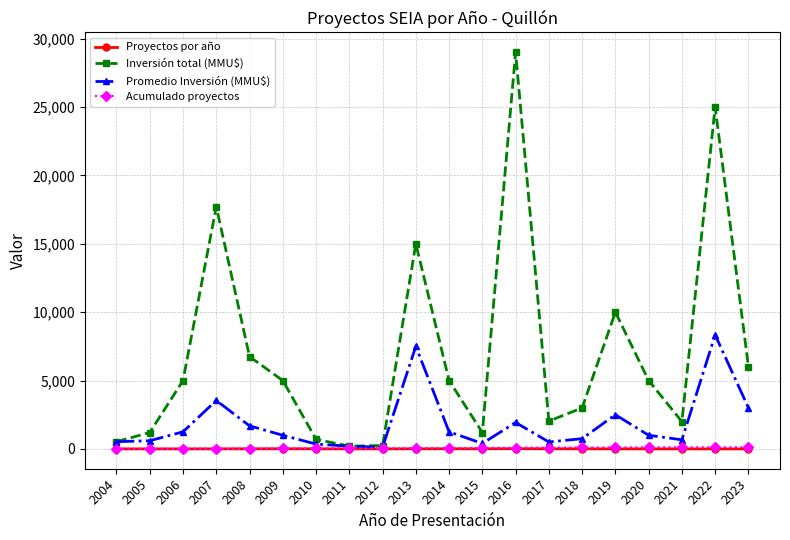

Which series has the widest spread of values?

Inversión total (MMU$)